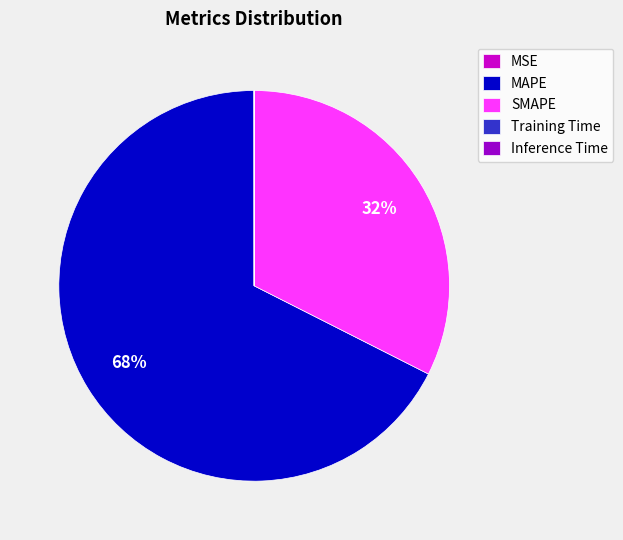

True or false: MAPE accounts for 68% of the total.

True